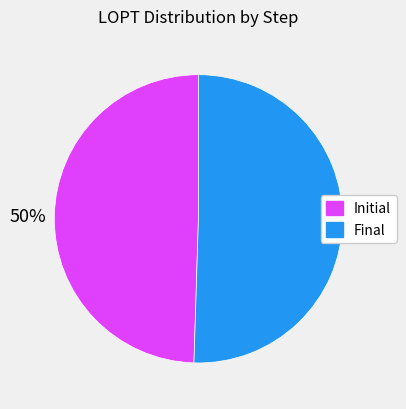

To the nearest percent, what is the average slice percentage?

50%